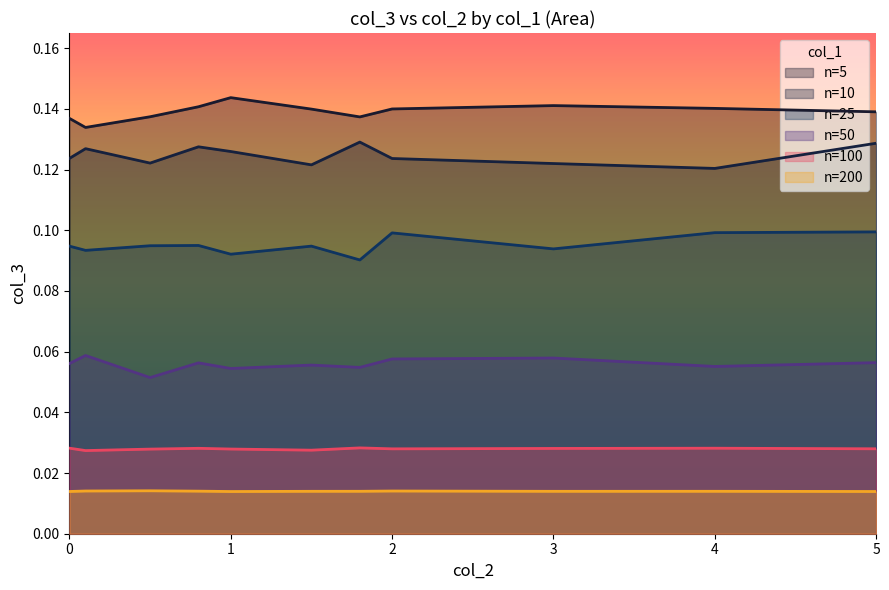

Which series has the largest total across all categories?

n=5